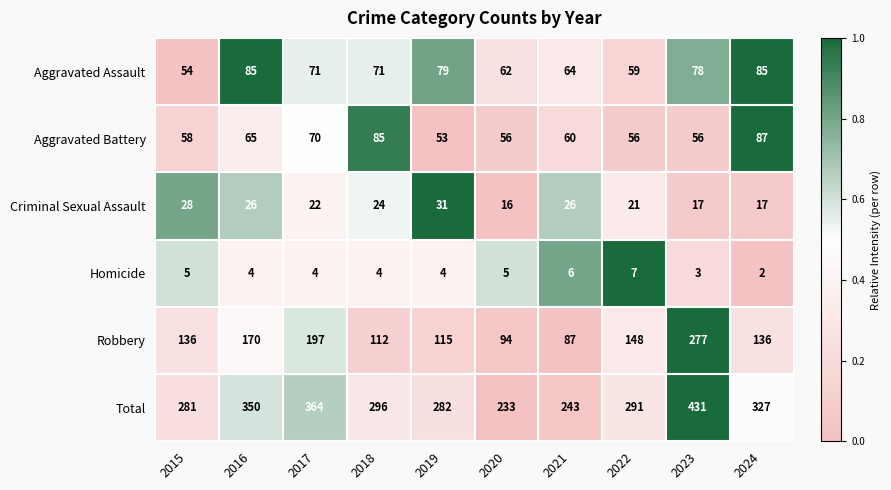

Is it true that Criminal Sexual Assault equals 18 at 2016?

False